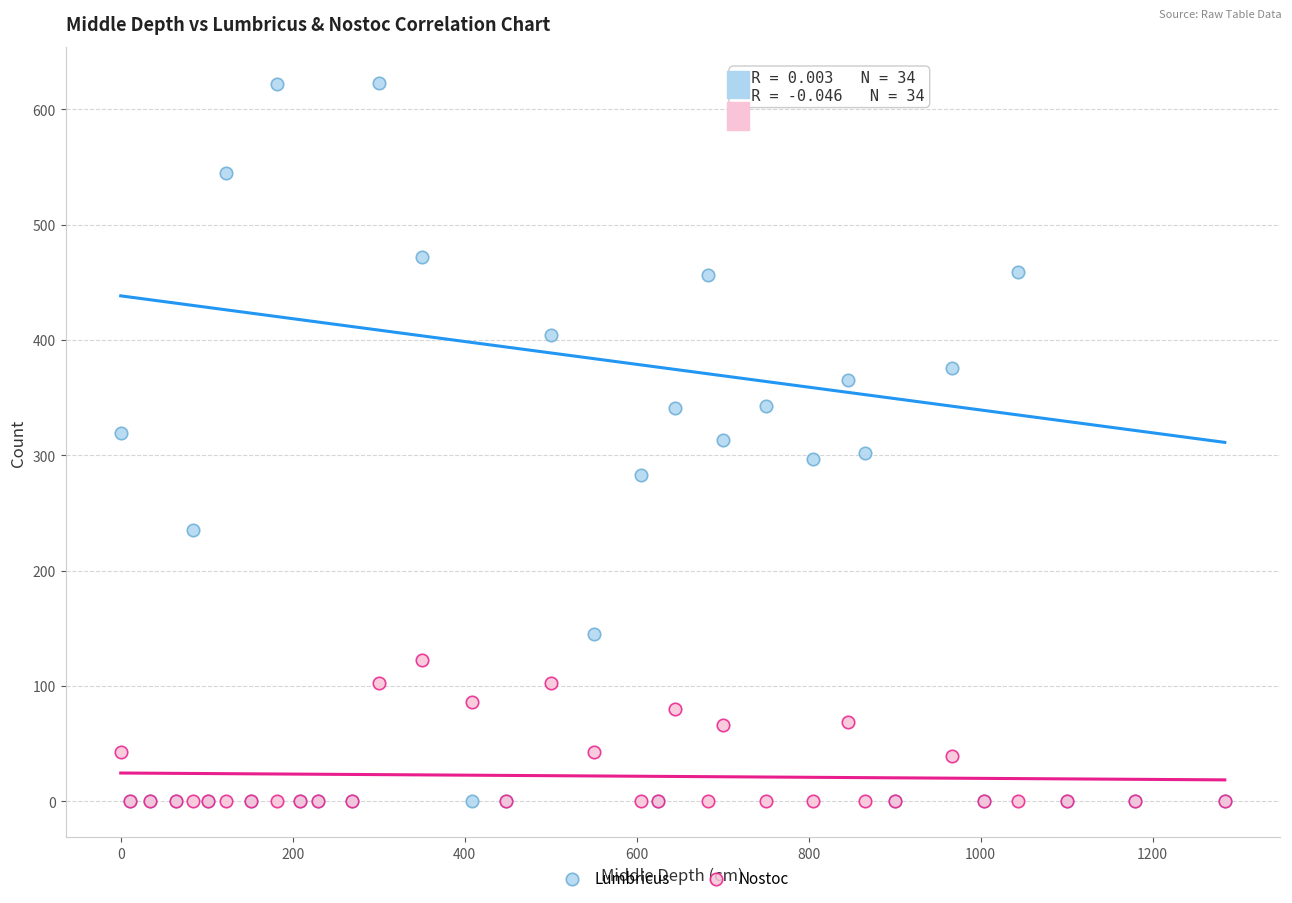

Which series has the widest spread of Y values?

Lumbricus